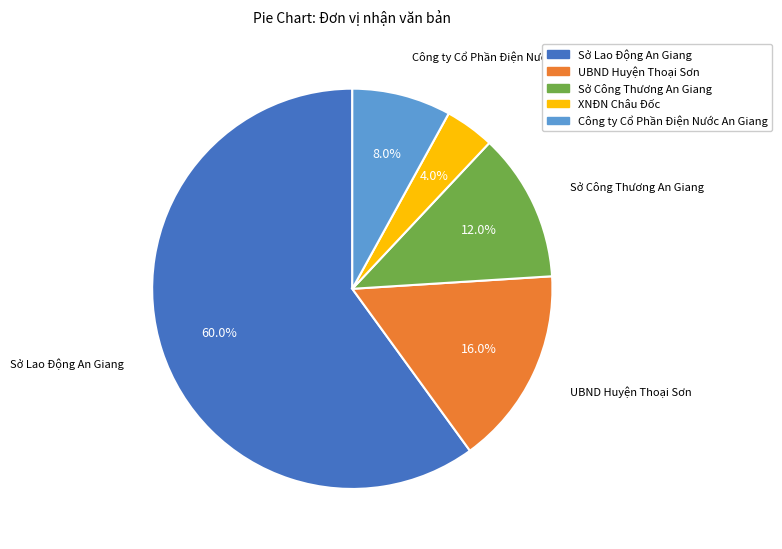

Between UBND Huyện Thoại Sơn and XNĐN Châu Đốc, which is larger?

UBND Huyện Thoại Sơn